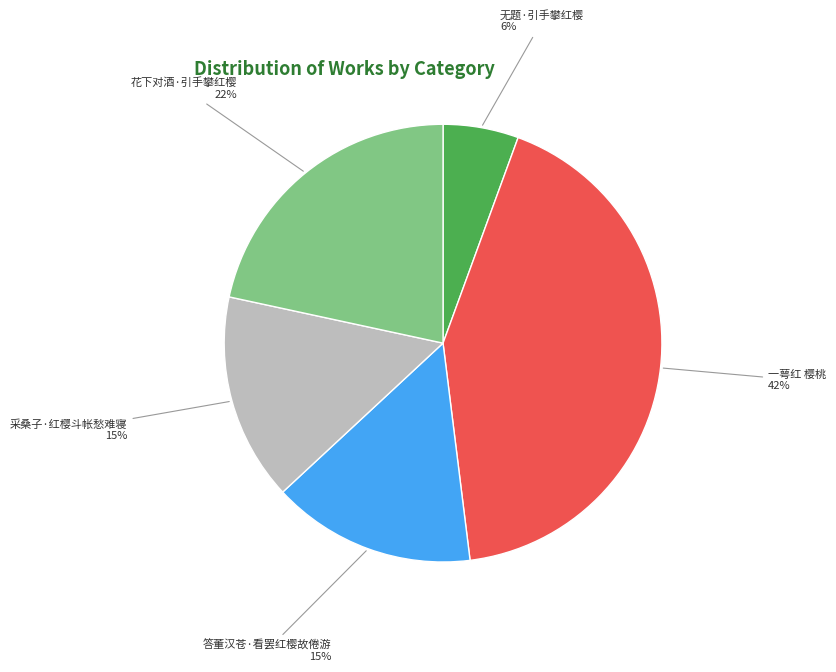

Which slice is the largest?

一萼红 樱桃